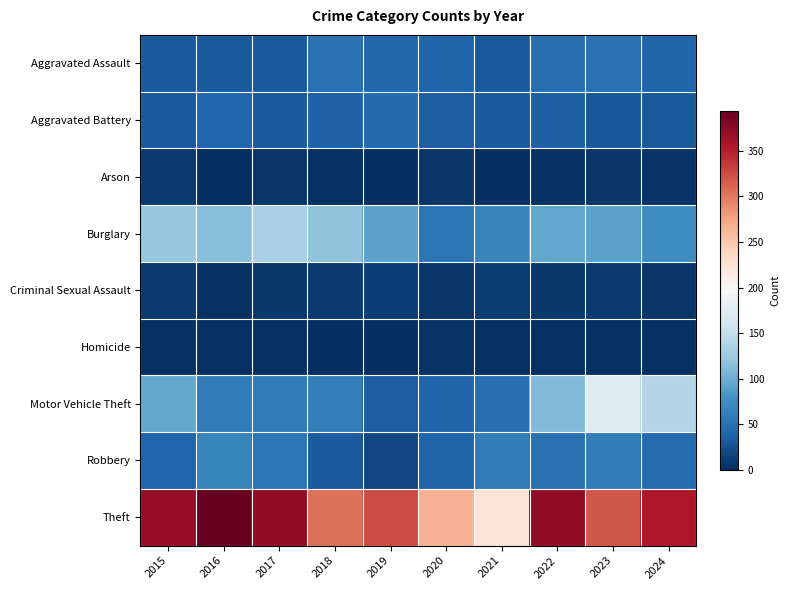

At how many categories does at least one series exceed 214?

10